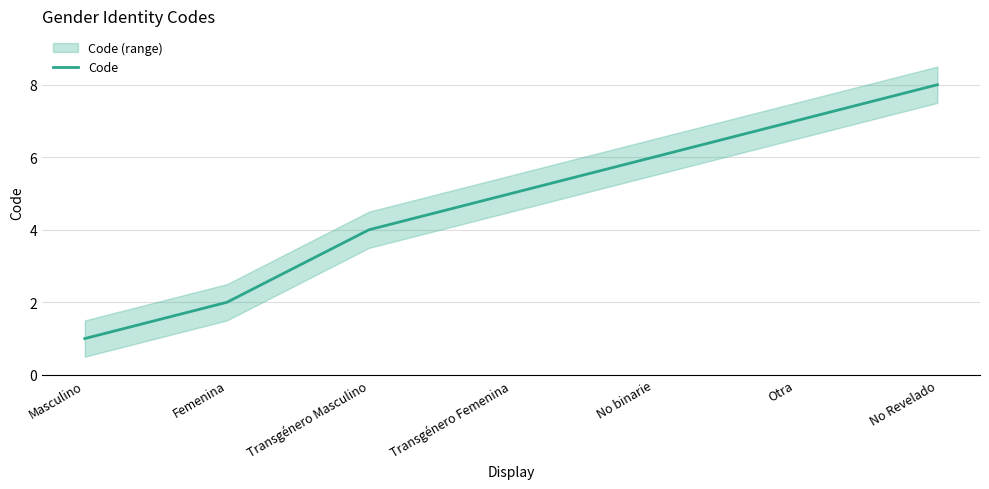

What position from the left is Masculino?

1